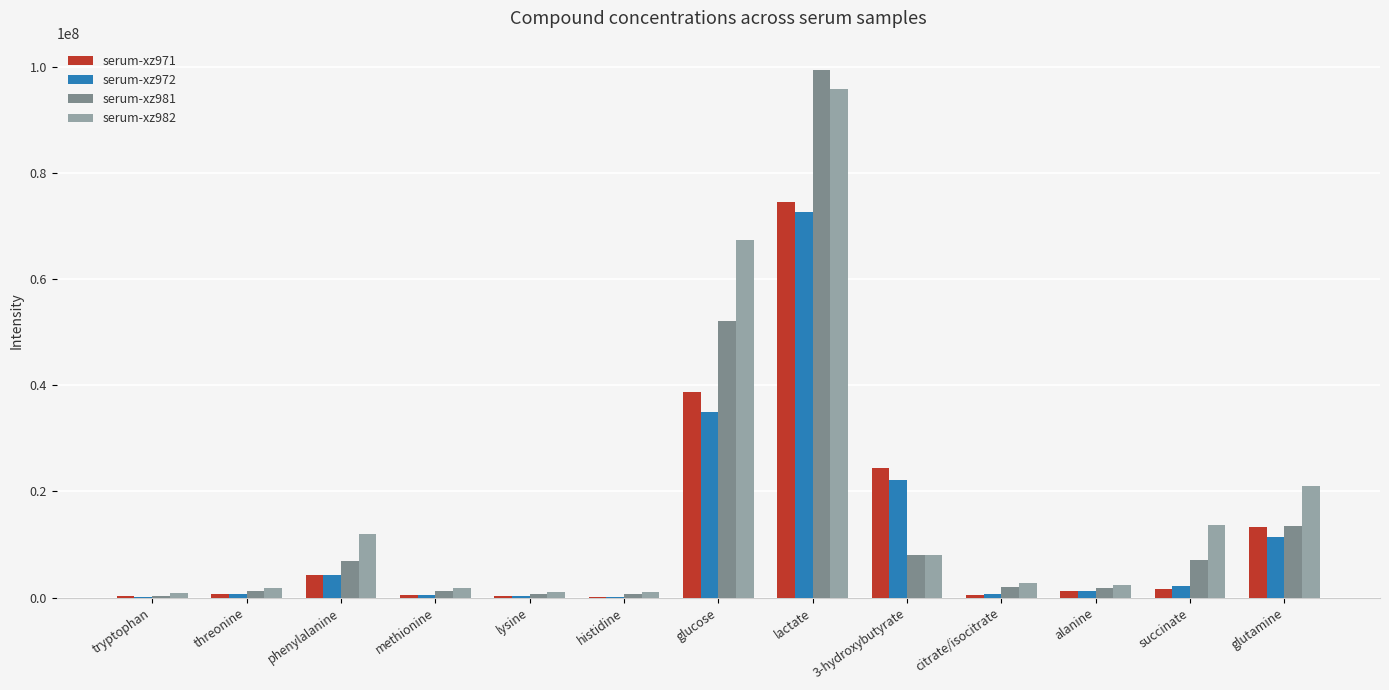

Which series changed the most between lysine and glutamine?

serum-xz982